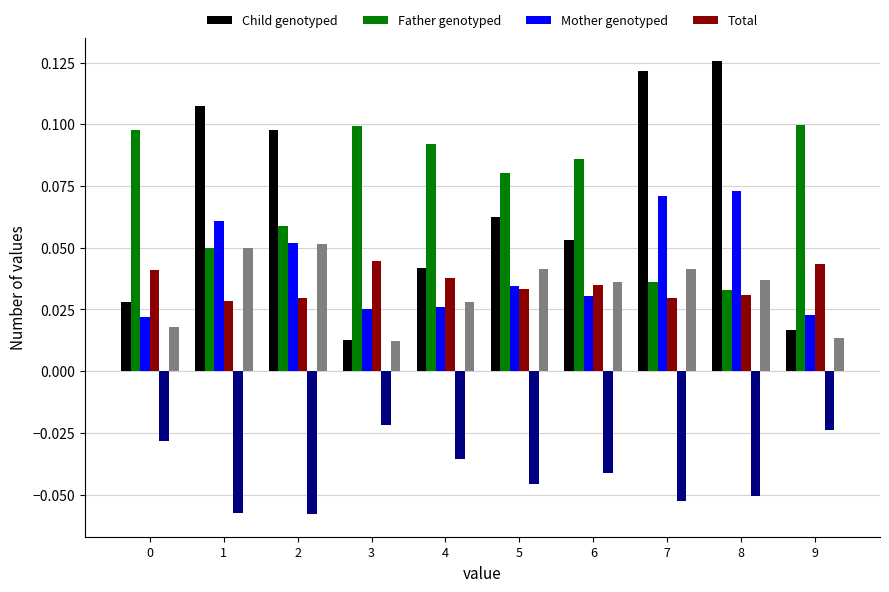

How many bars are there in total?

60